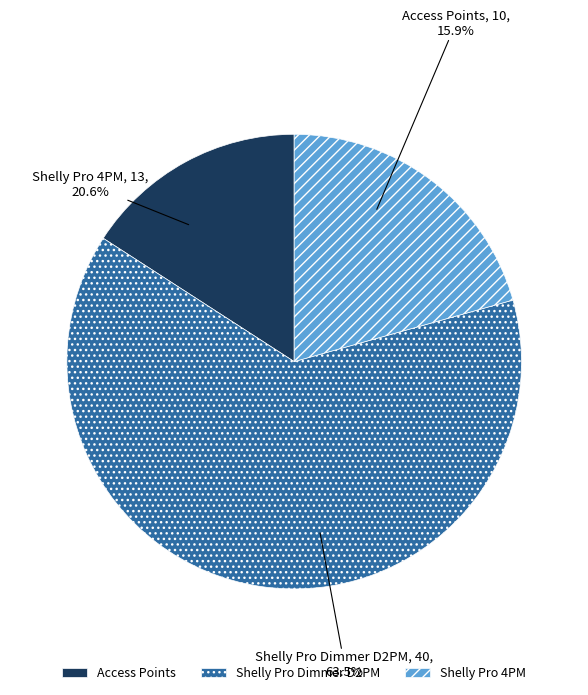

What is the smallest slice in the pie chart?

Access Points